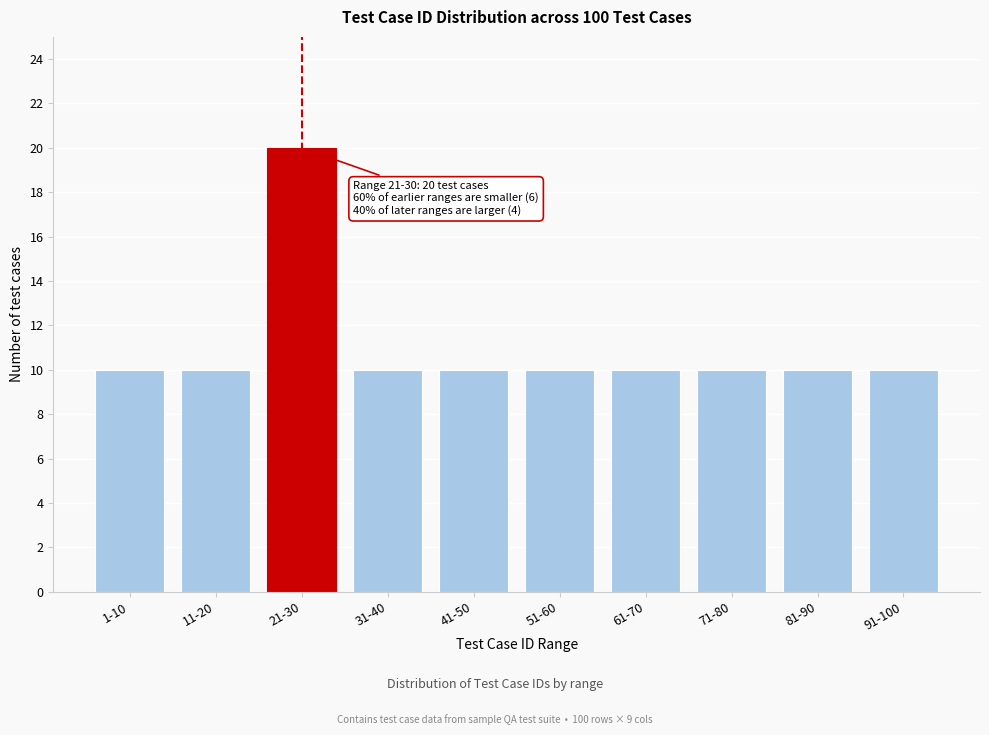

Reading left to right, what are all the values shown in this chart?

1-10=10	11-20=10	21-30=20	31-40=10	41-50=10	51-60=10	61-70=10	71-80=10	81-90=10	91-100=10